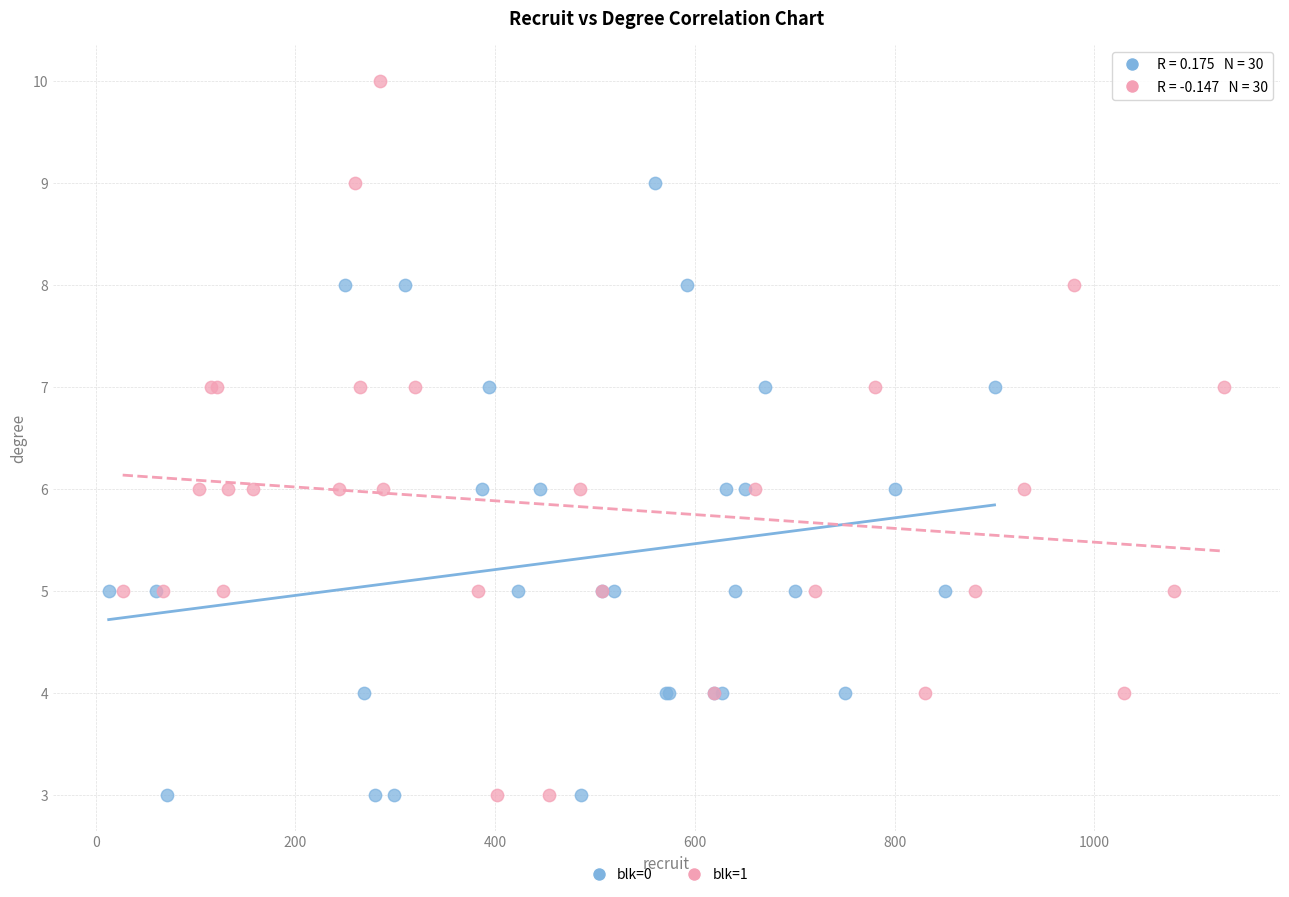

Which series reaches the maximum Y coordinate?

blk=1